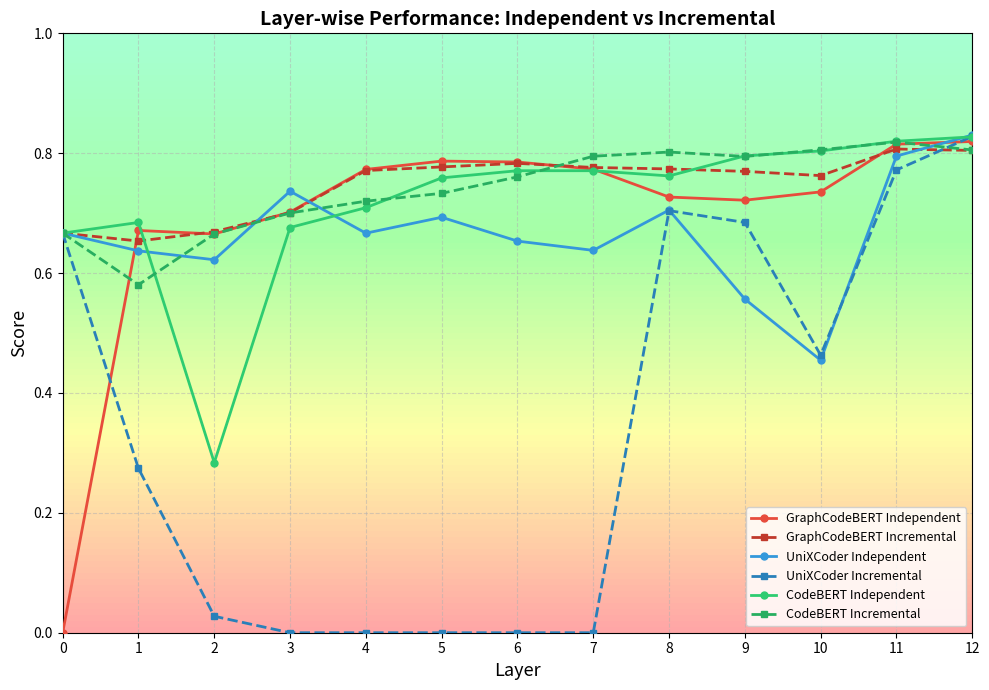

The value of CodeBERT Incremental at 0 is 1.1. True or false?

False